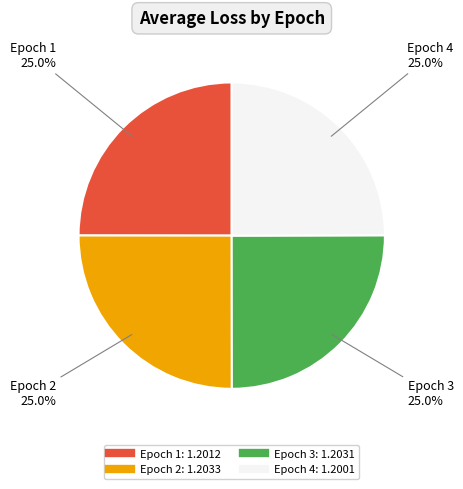

Is there any slice that represents more than half of the pie?

No